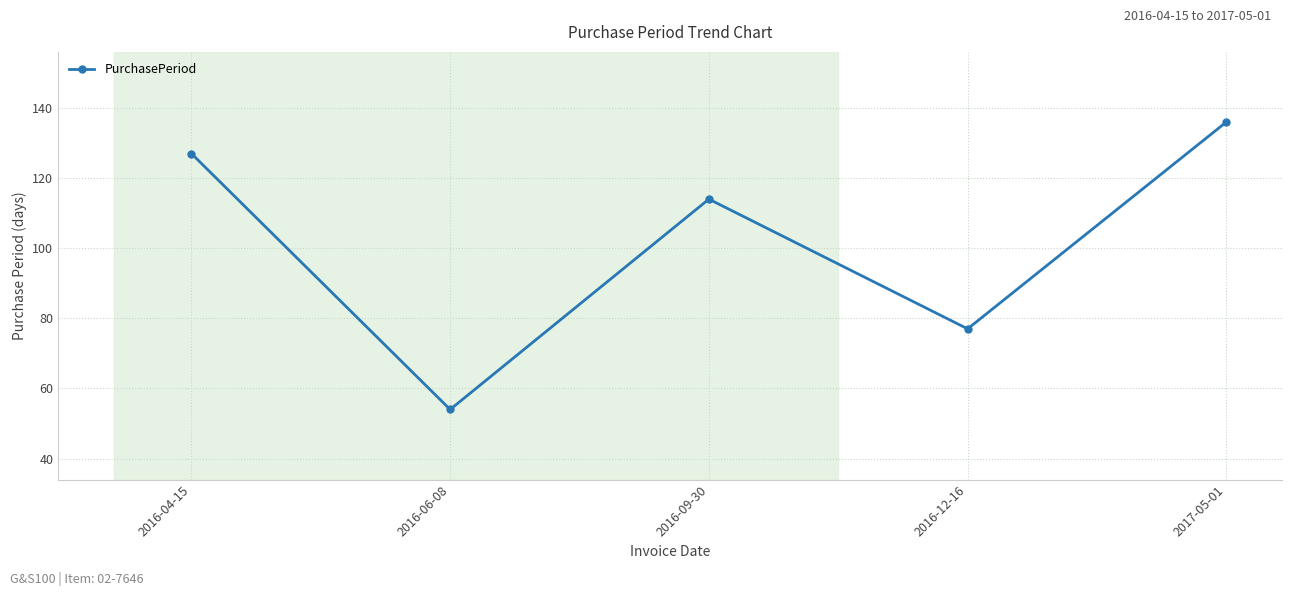

What is the sum of the values at 2016-09-30 and 2017-05-01?

250